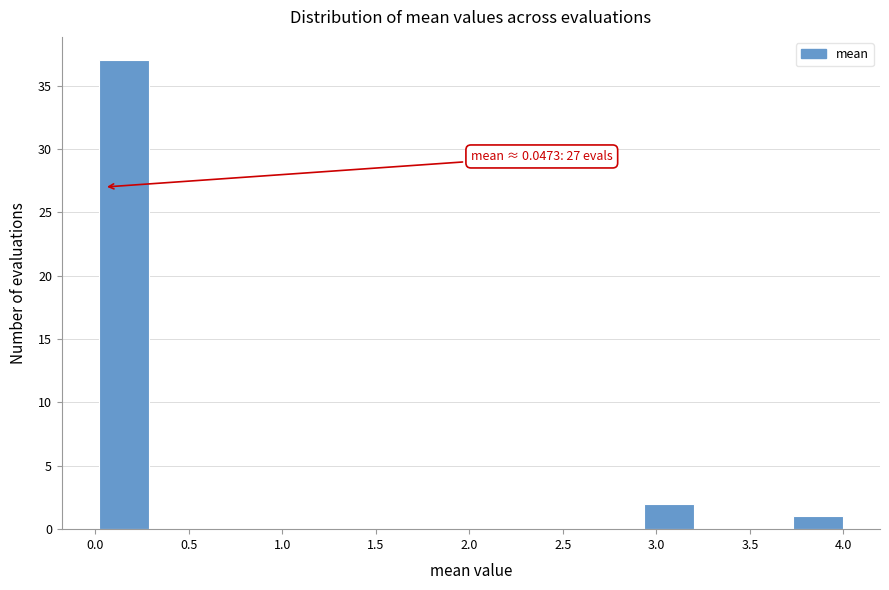

Which range on the x-axis has the tallest bar?

0.00 to 0.30